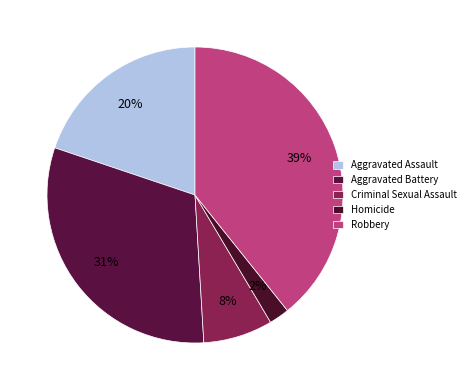

Do Aggravated Battery and Criminal Sexual Assault together represent more than half of the pie?

No